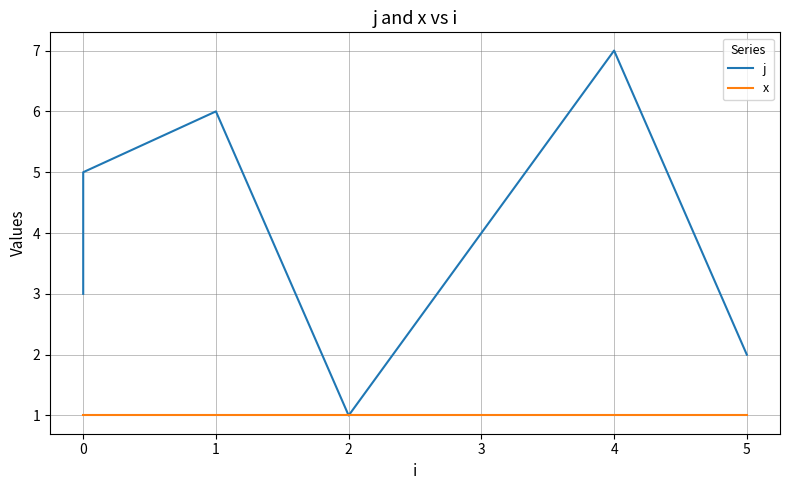

What is the label of the 3rd point from the left?

1